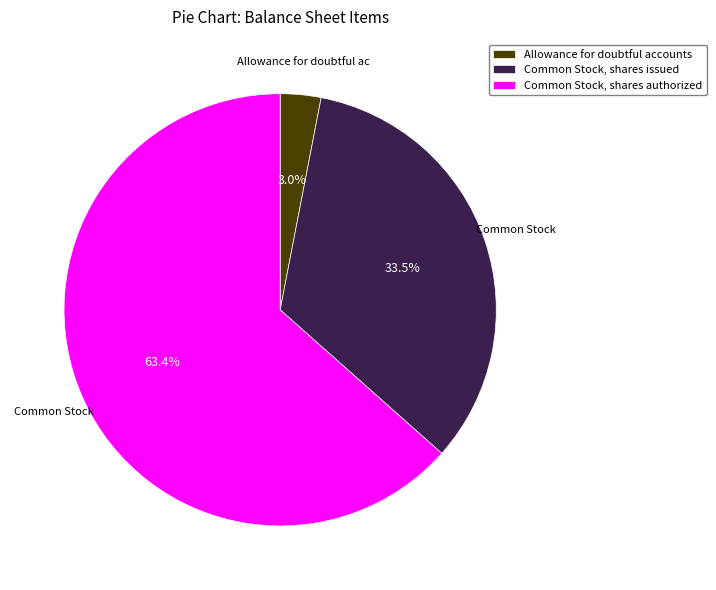

To the nearest percent, what is the average slice percentage?

33%